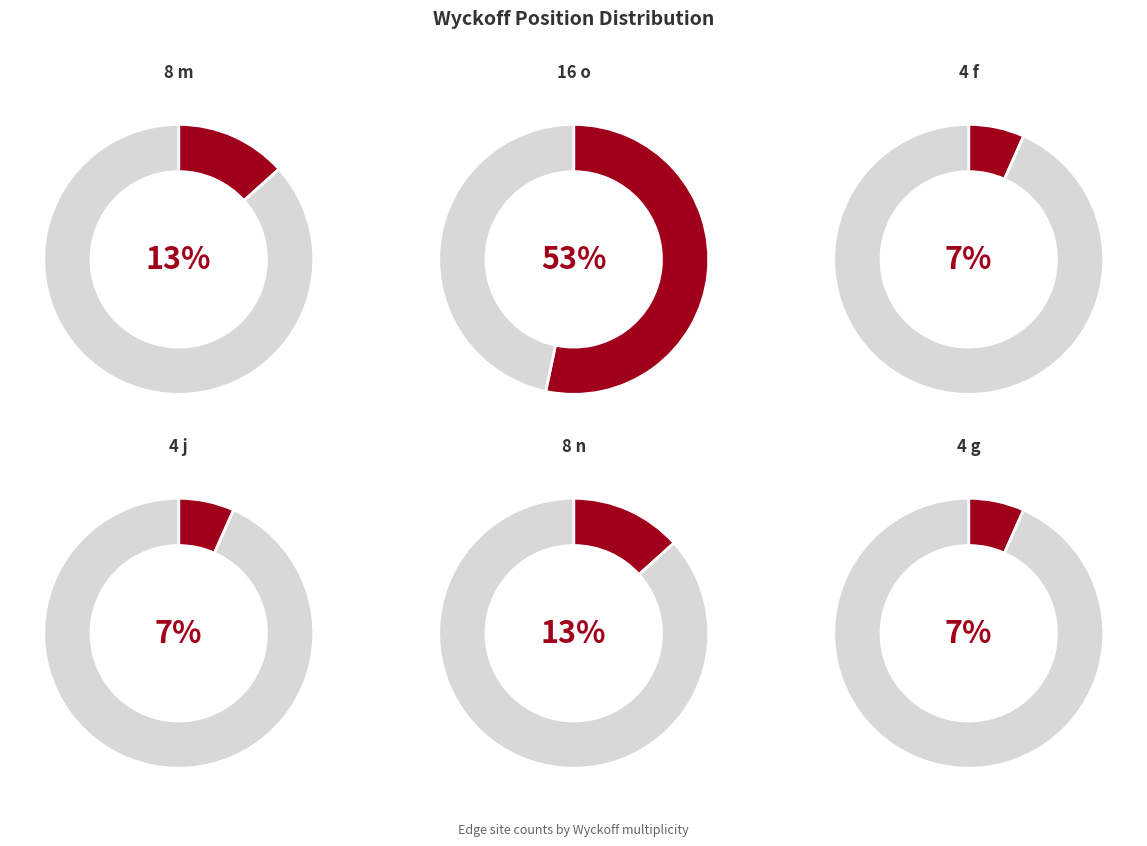

To the nearest percent, what is the average slice percentage?

17%